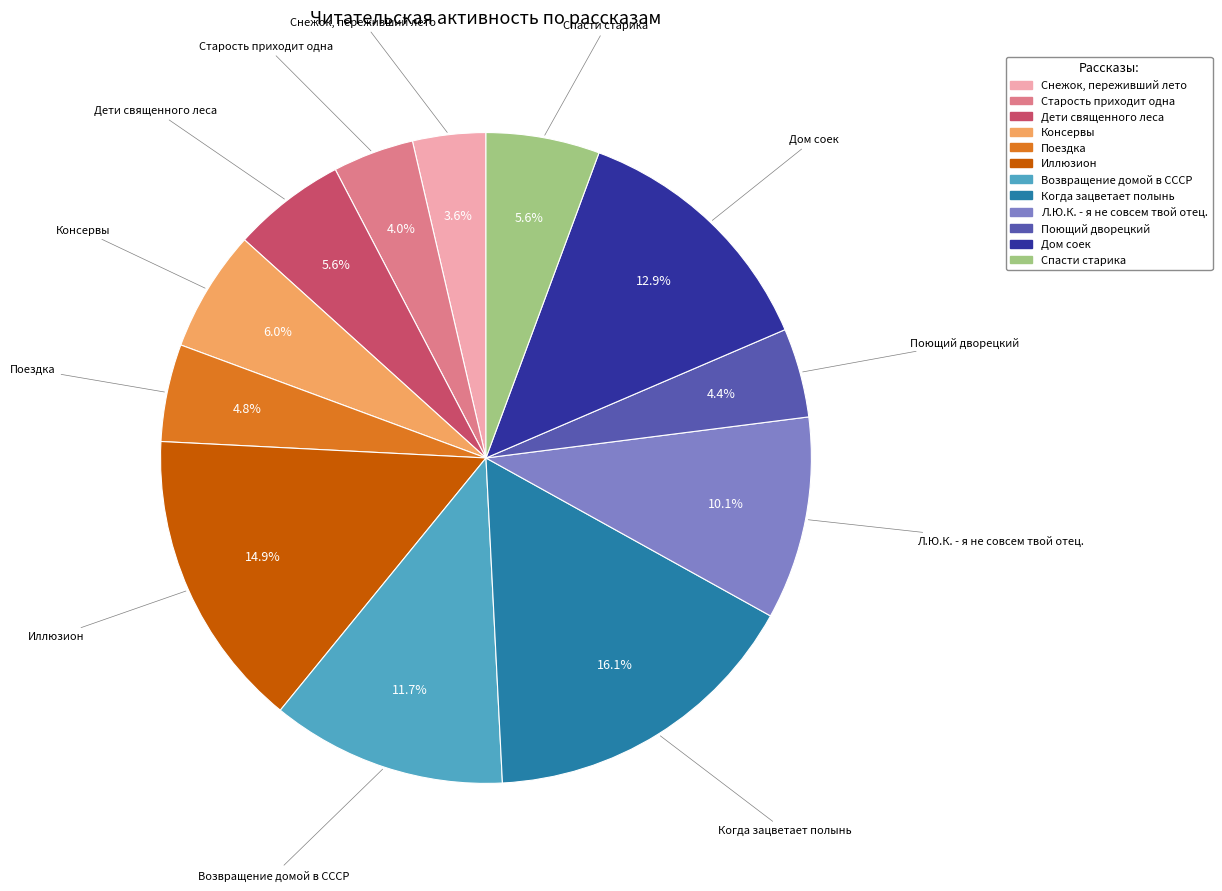

What percentage is the Консервы slice, to the nearest percent?

6%